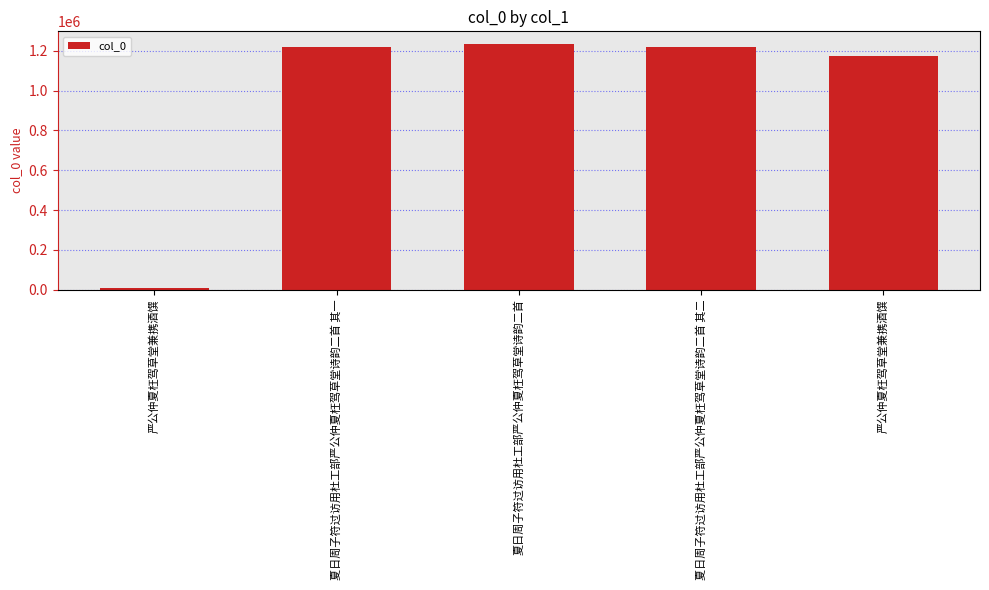

Count the number of categories in the chart.

5